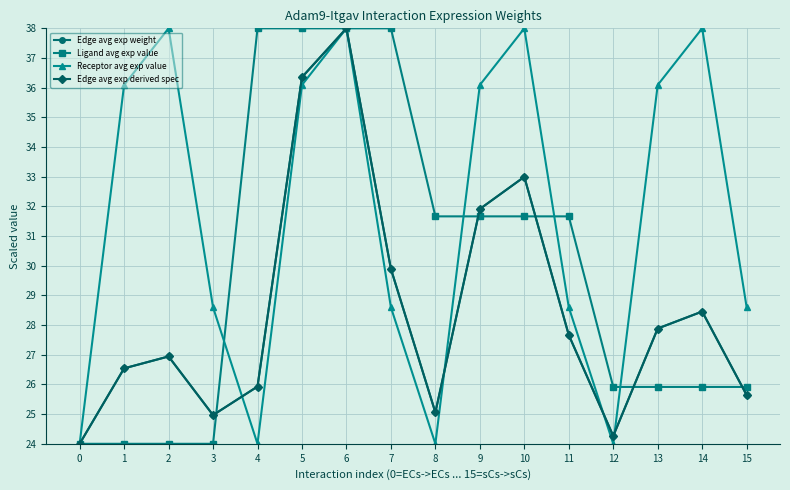

Does the chart have visible grid lines?

Yes